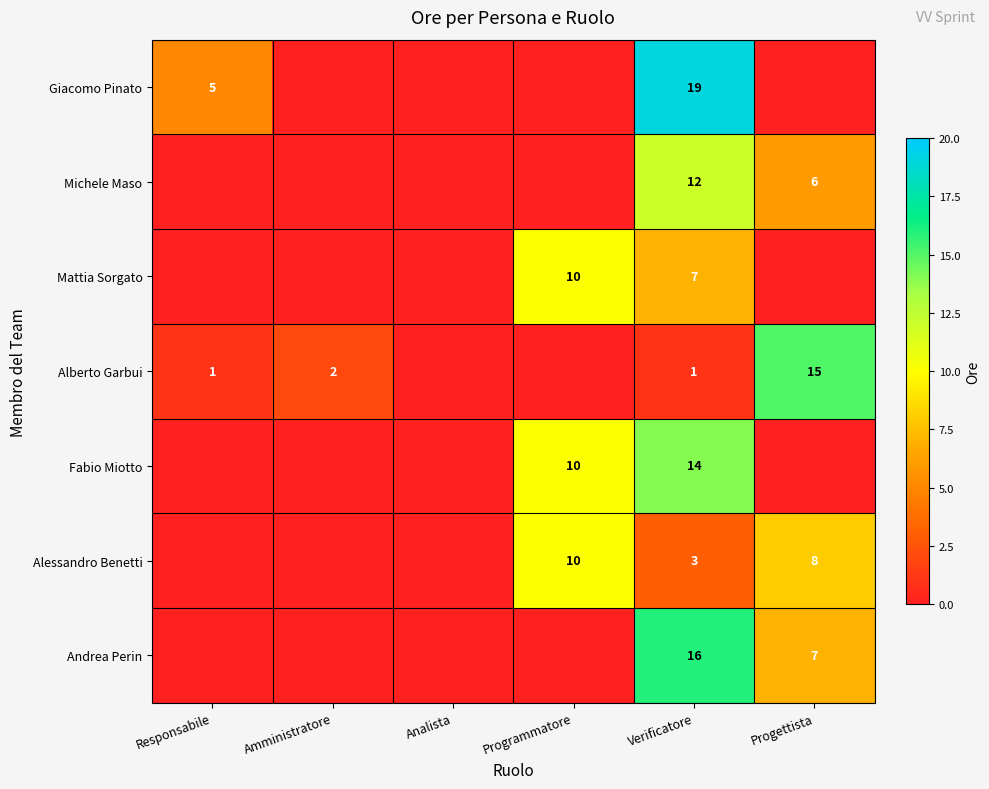

True or false: Alessandro Benetti has a value of 2 at Verificatore.

False